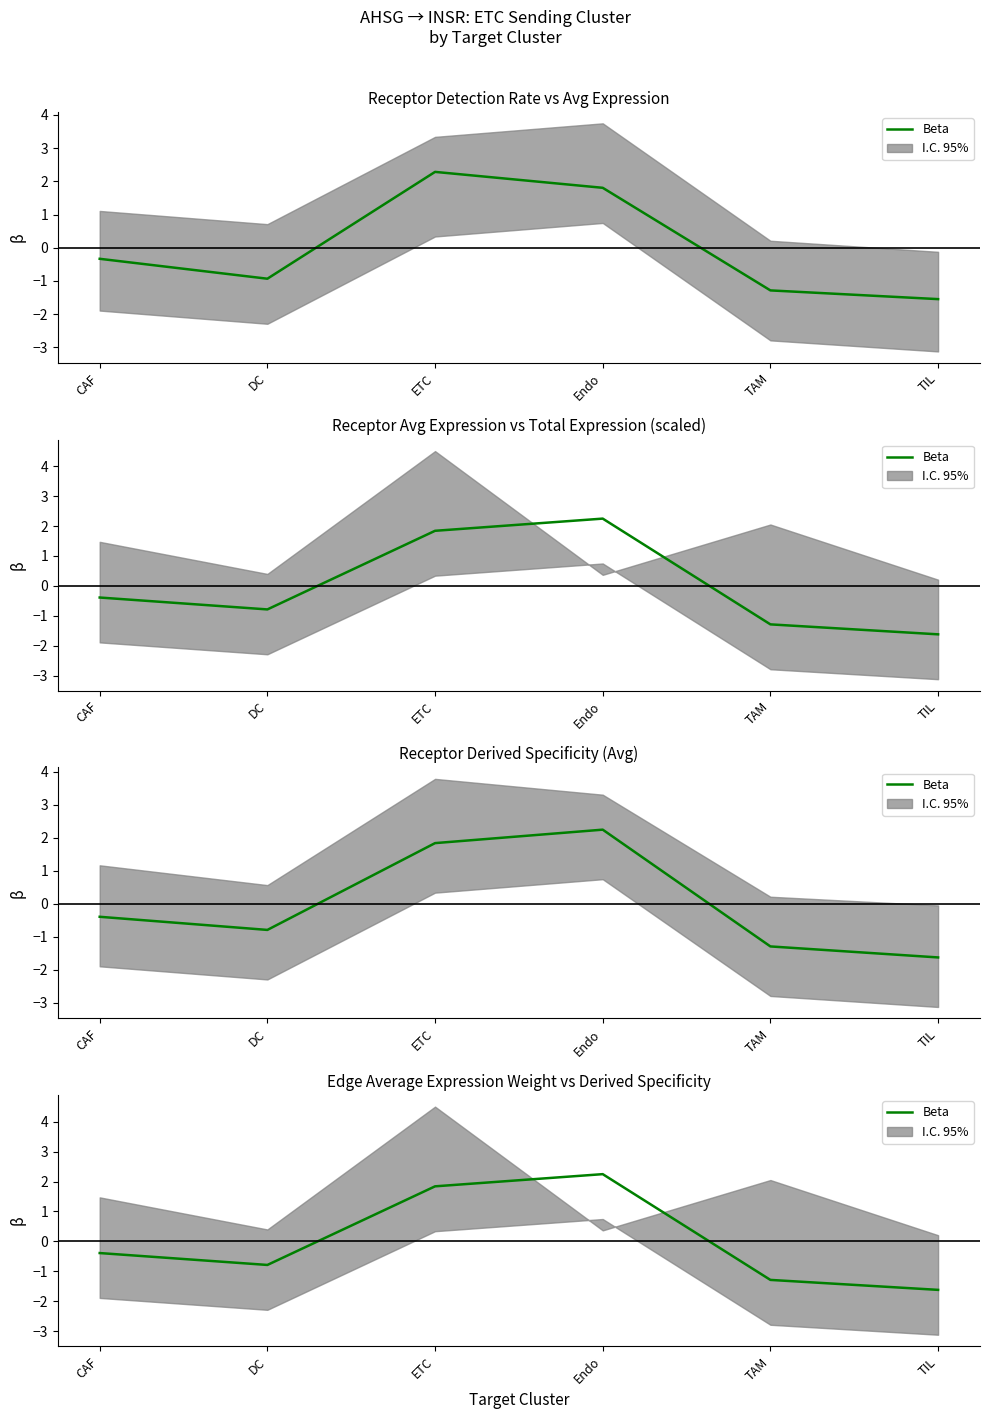

Reading left to right, transcribe all the data shown in this chart.

-0.4	-0.8	1.8	2.2	-1.3	-1.6